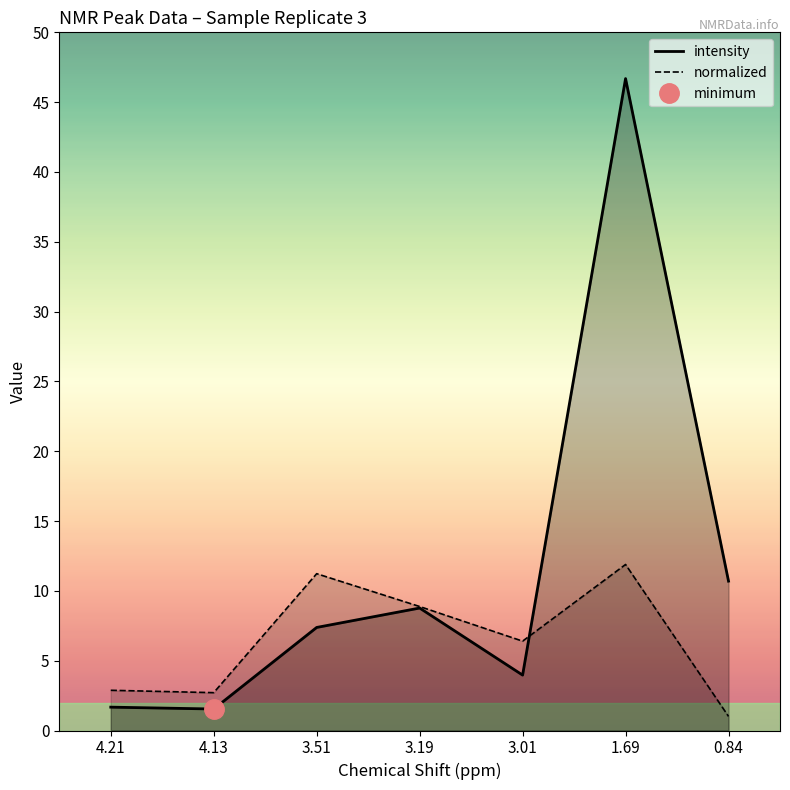

What is the spread (max minus min) of values at 0.84?

9.7